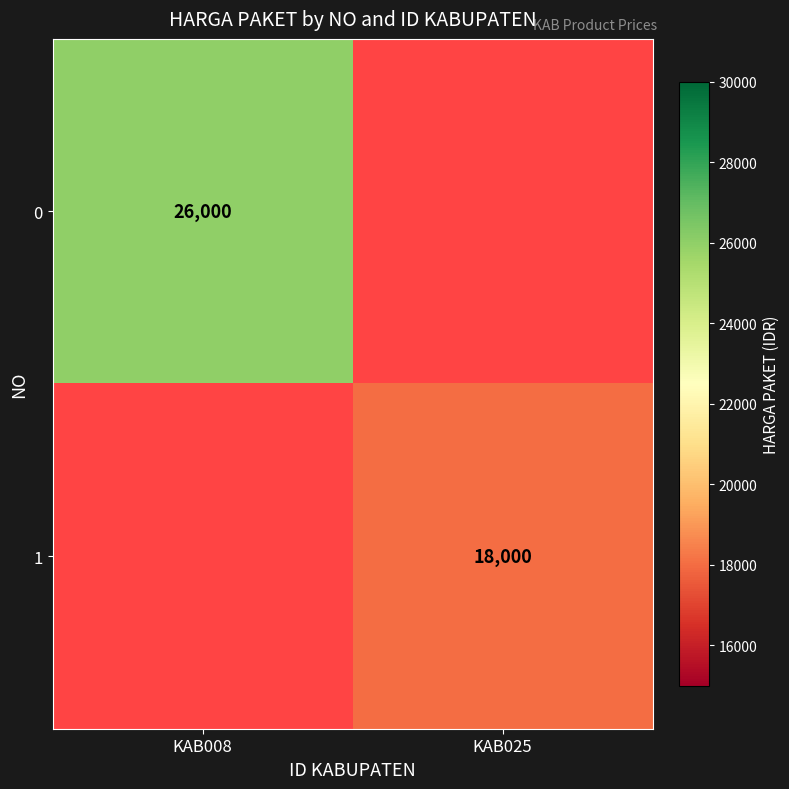

True or false: 0 has a value of 26000 at KAB008.

True